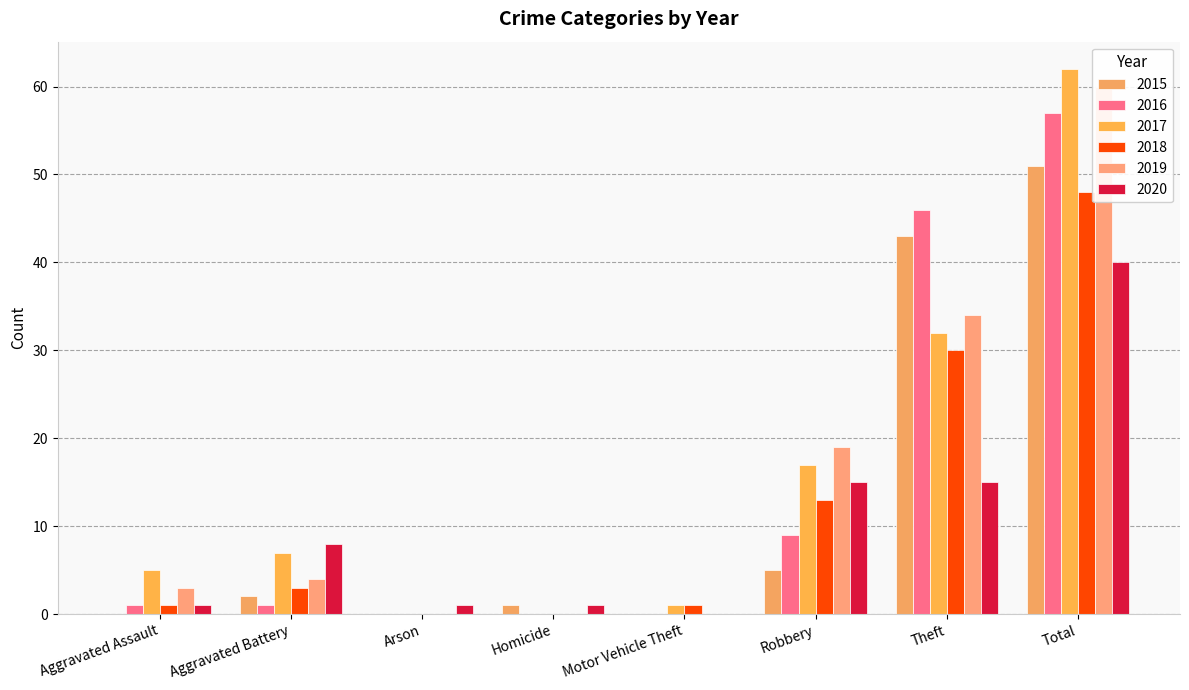

Reading right to left, extract all data points from this chart.

2015: 51	43	5	0	1	0	2	0
2016: 57	46	9	0	0	0	1	1
2017: 62	32	17	1	0	0	7	5
2018: 48	30	13	1	0	0	3	1
2019: 60	34	19	0	0	0	4	3
2020: 40	15	15	0	1	1	8	1